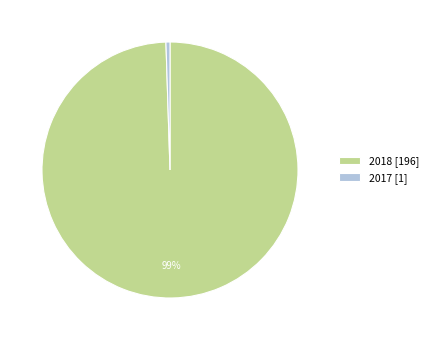

Rank the categories by value from lowest to highest.

2017, 2018